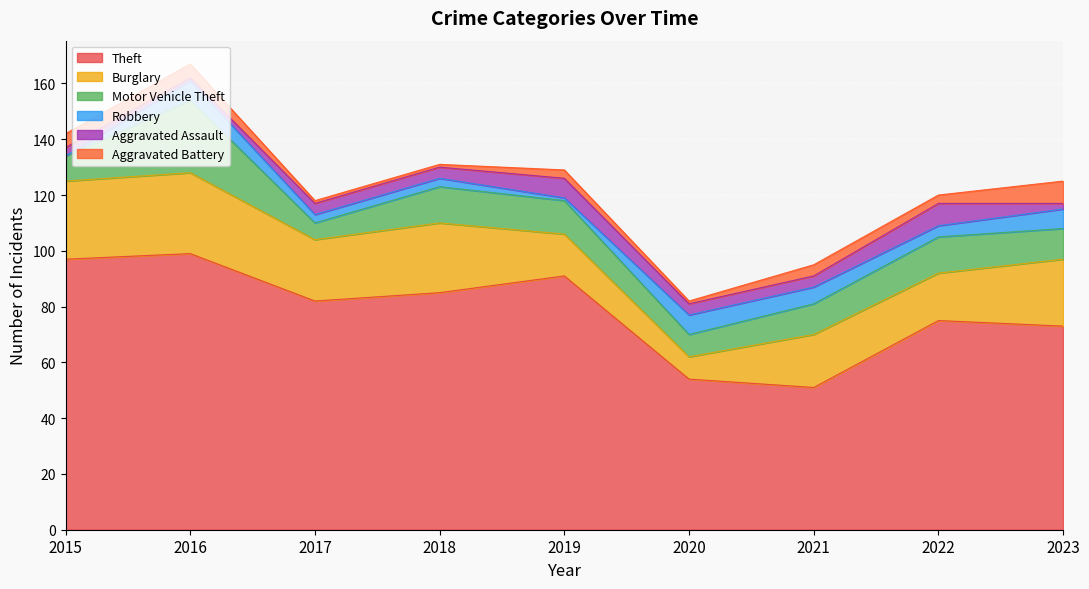

True or false: Aggravated Battery and Burglary cross at least once.

False